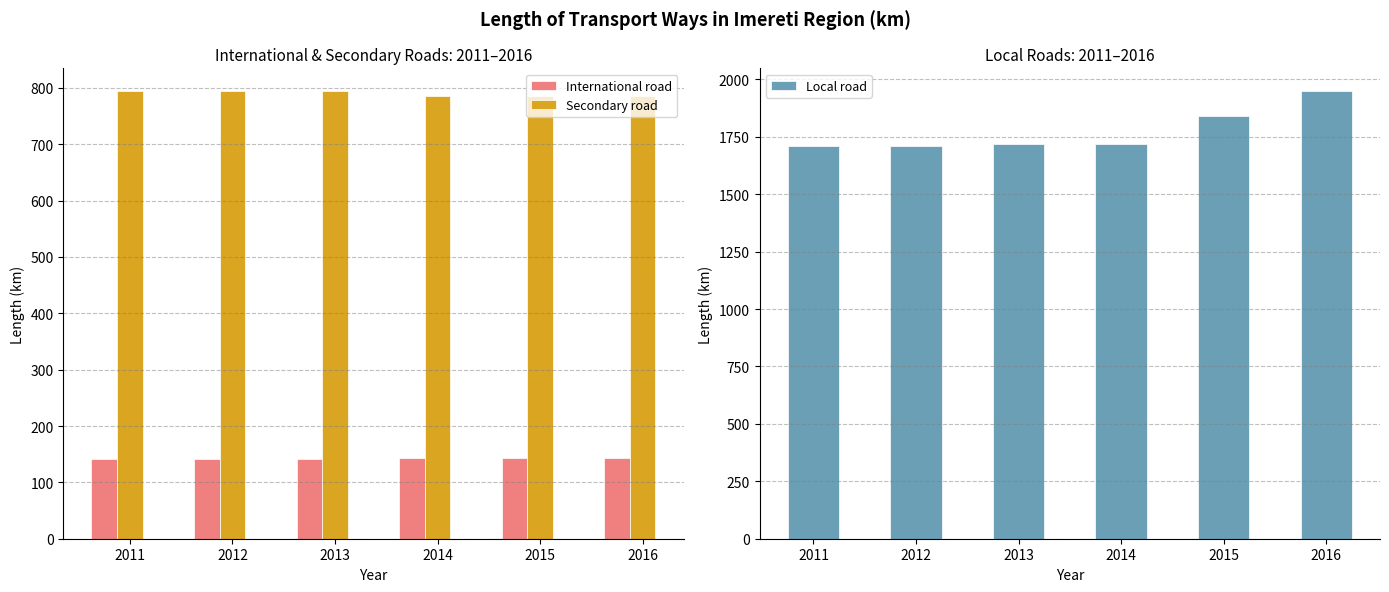

Which series changed the most between 2015 and 2016?

Local road